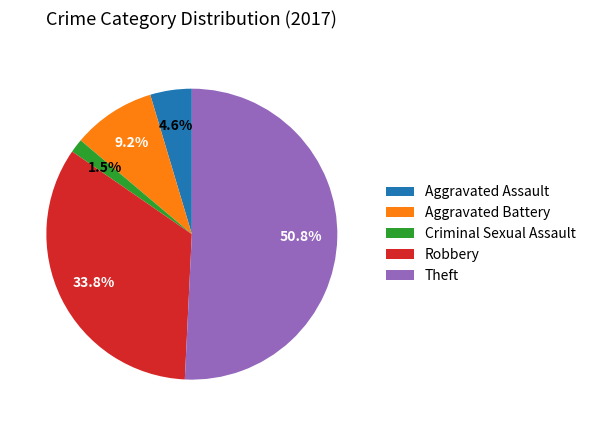

Combined, do Theft and Criminal Sexual Assault account for over 50%?

Yes